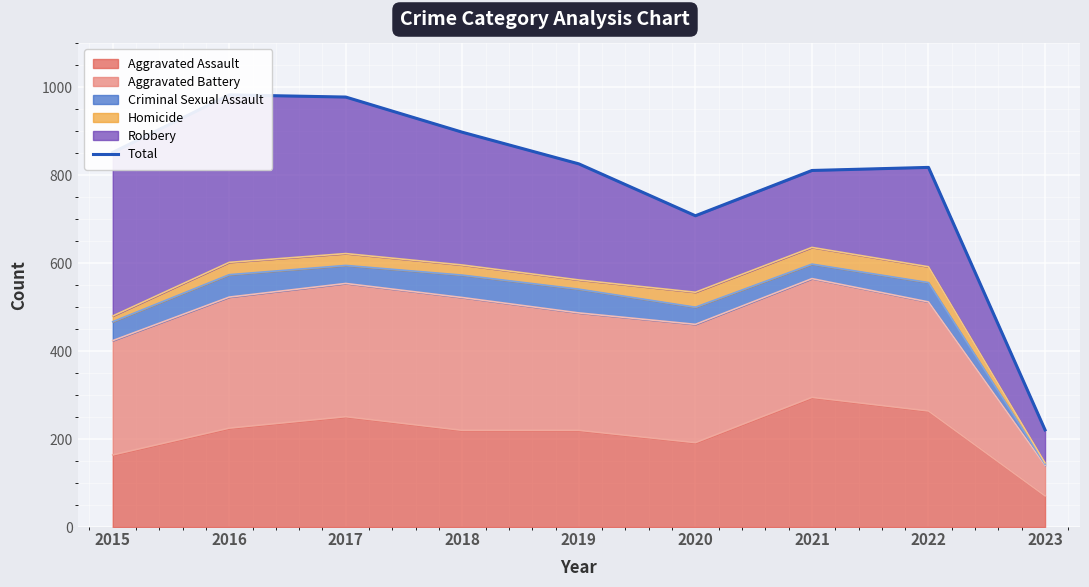

What is the smallest value displayed?

221